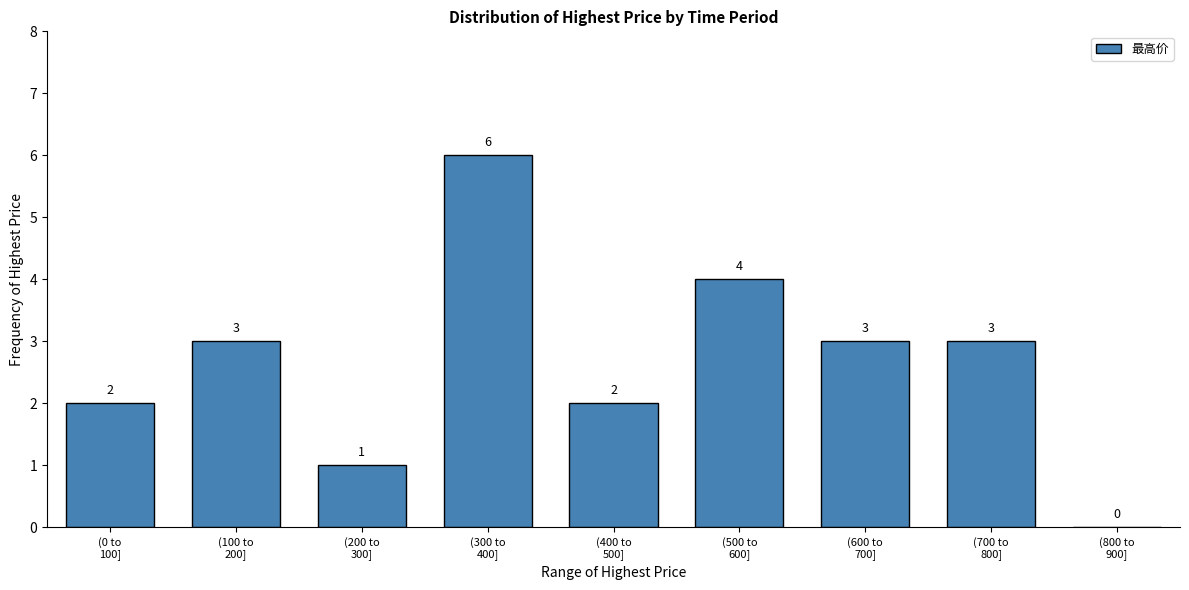

How many values are between 2 and 3?

5